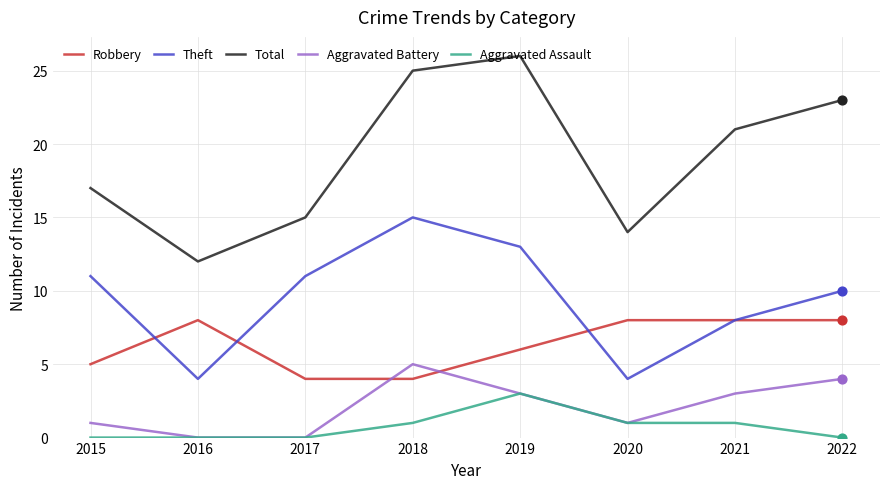

What are all the series names shown in the legend?

Robbery, Theft, Total, Aggravated Battery, Aggravated Assault